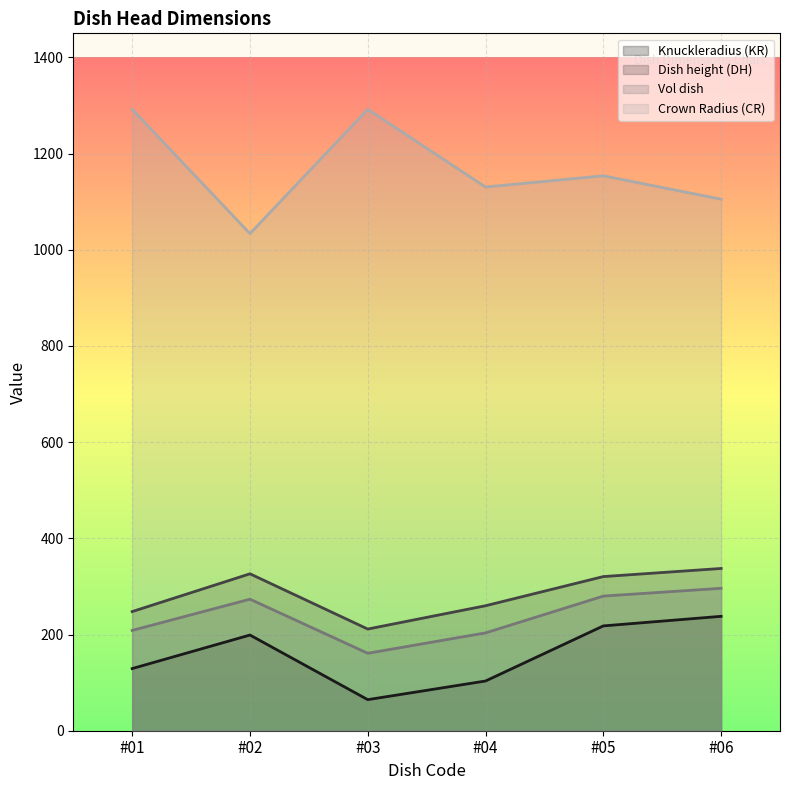

List the series in order of their peak value, highest first.

Crown Radius (CR), Dish height (DH), Vol dish, Knuckleradius (KR)